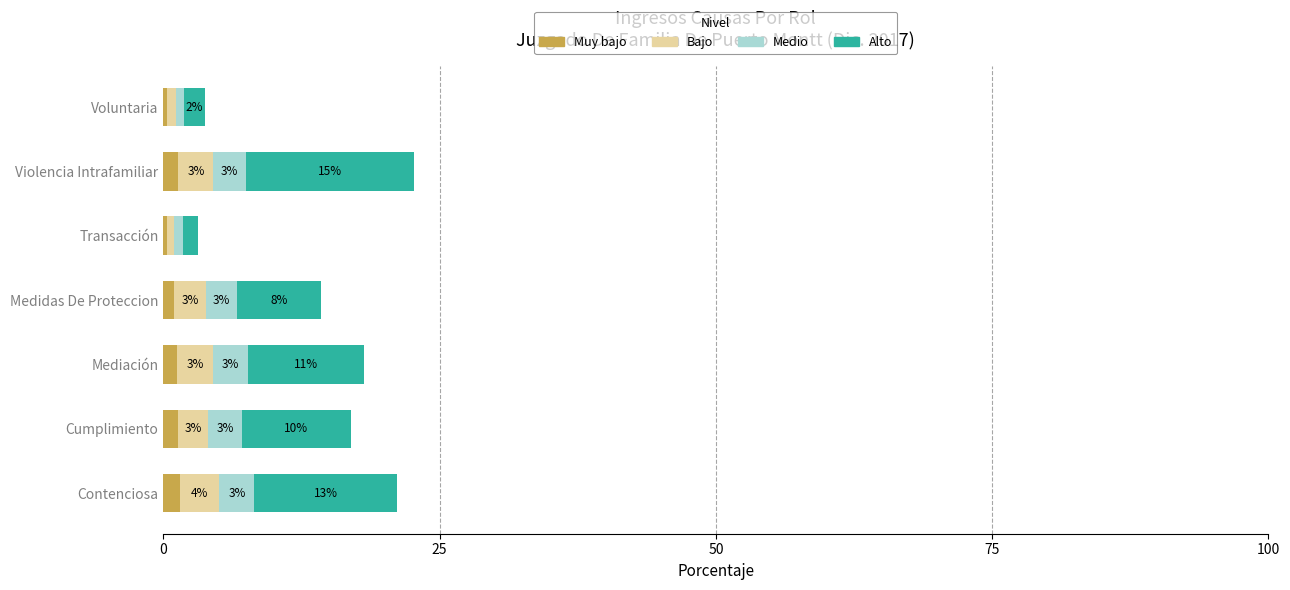

The value of Muy bajo at Medidas De Proteccion is 1.0. True or false?

True